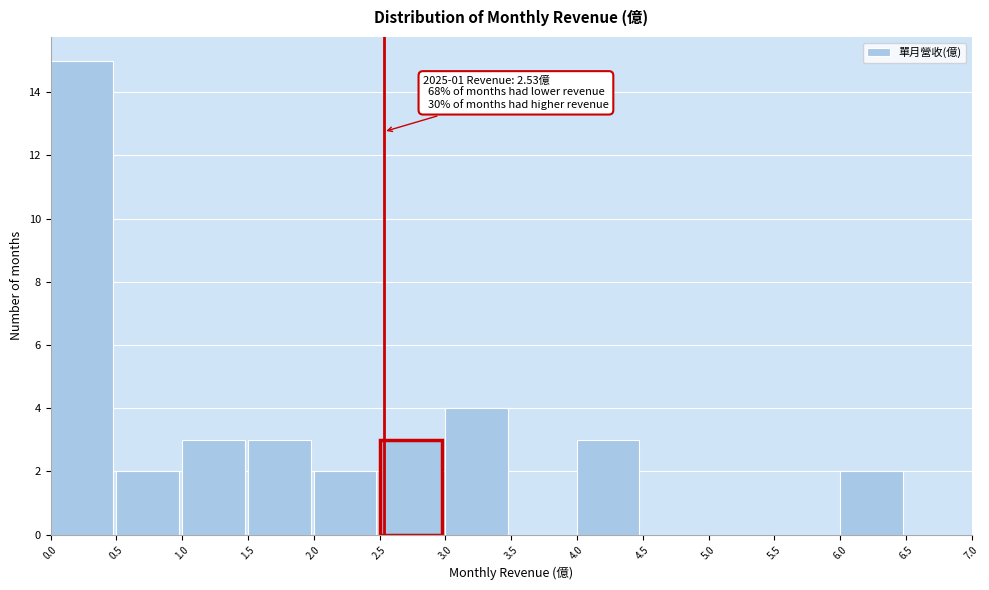

Over which range of the x-axis is the bar tallest?

0.0 to 0.5